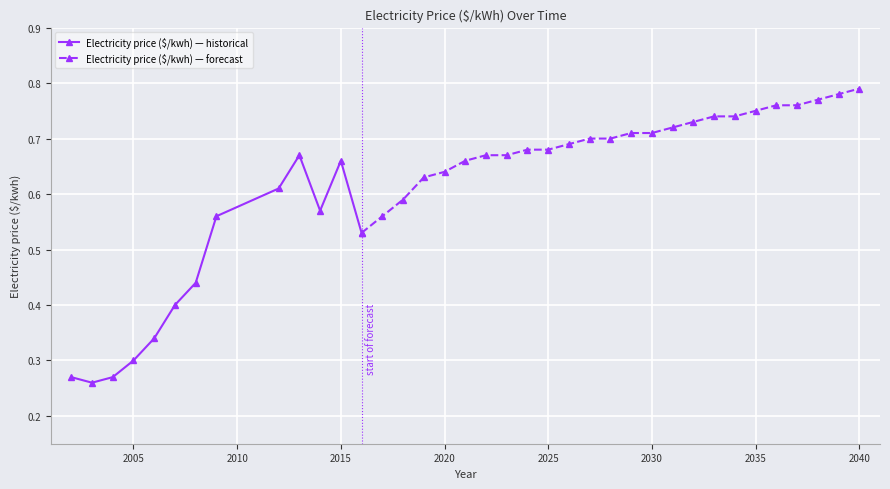

Which has a higher value, 2017 or 2023?

2023